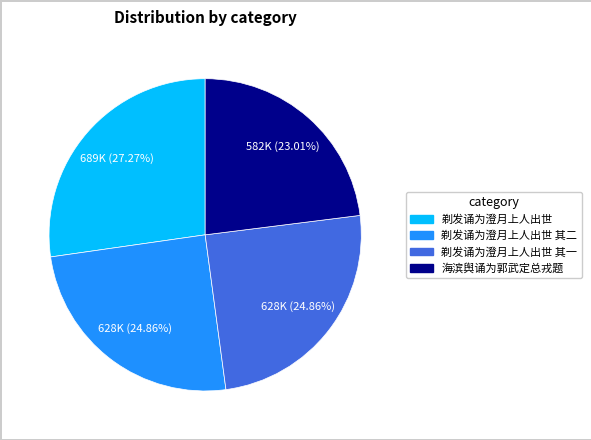

To the nearest percent, what is the difference between the 剃发诵为澄月上人出世 and 剃发诵为澄月上人出世 其二 slice percentages?

2%